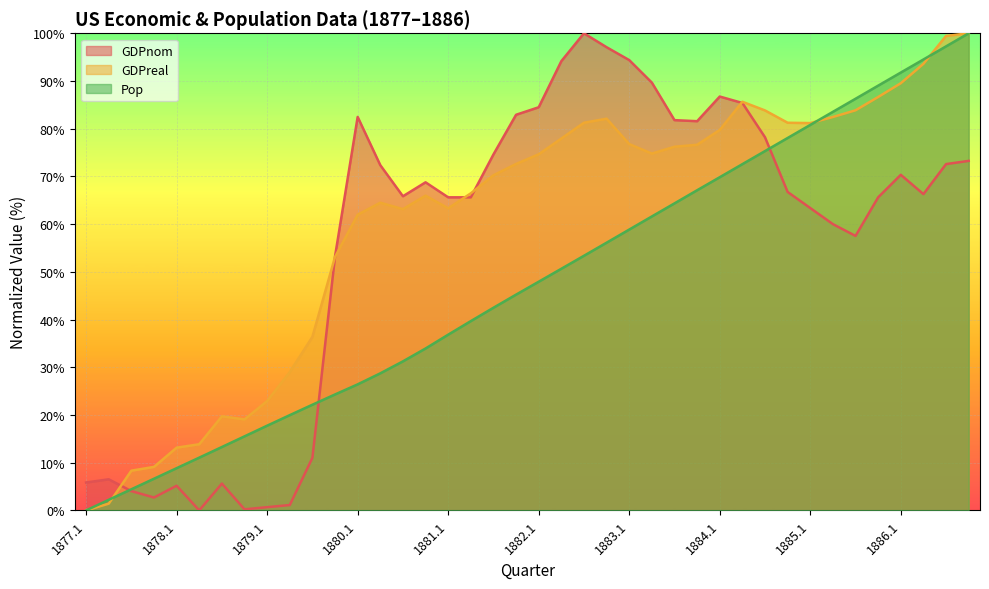

Which series has the largest total across all categories?

GDPreal